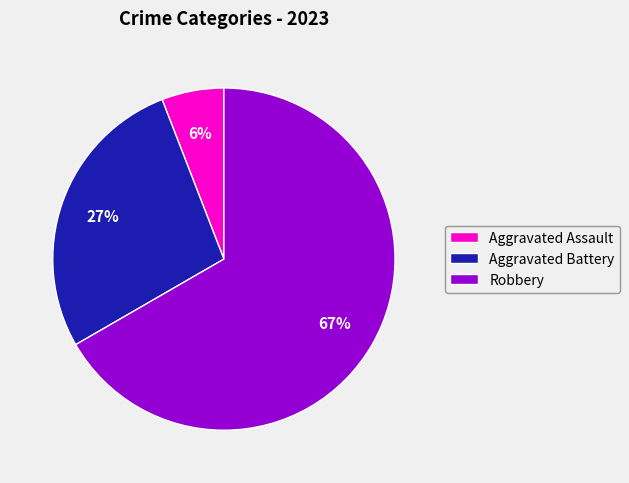

What is the largest slice in the pie chart?

Robbery